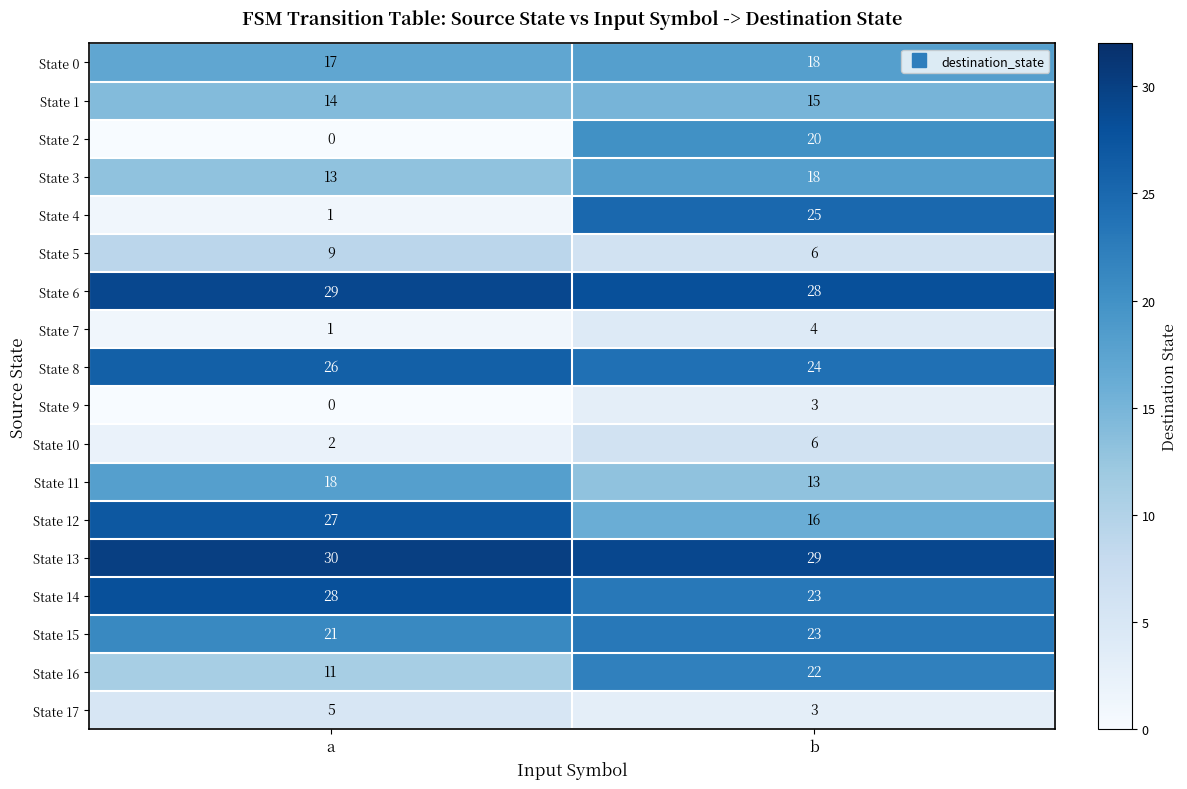

Which category has the lowest value across all series?

a